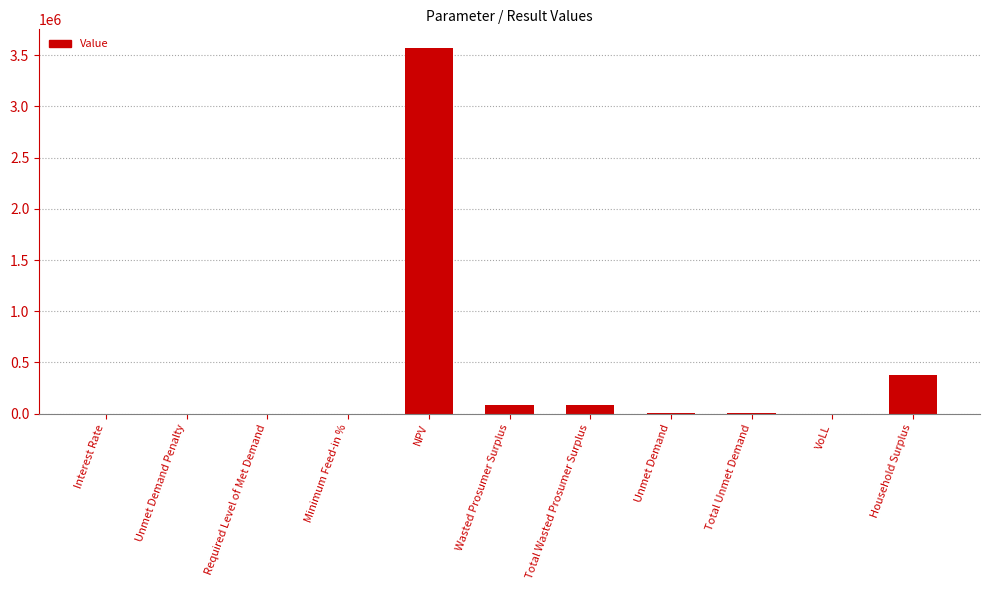

Is it true that the value at VoLL is 0.7?

True